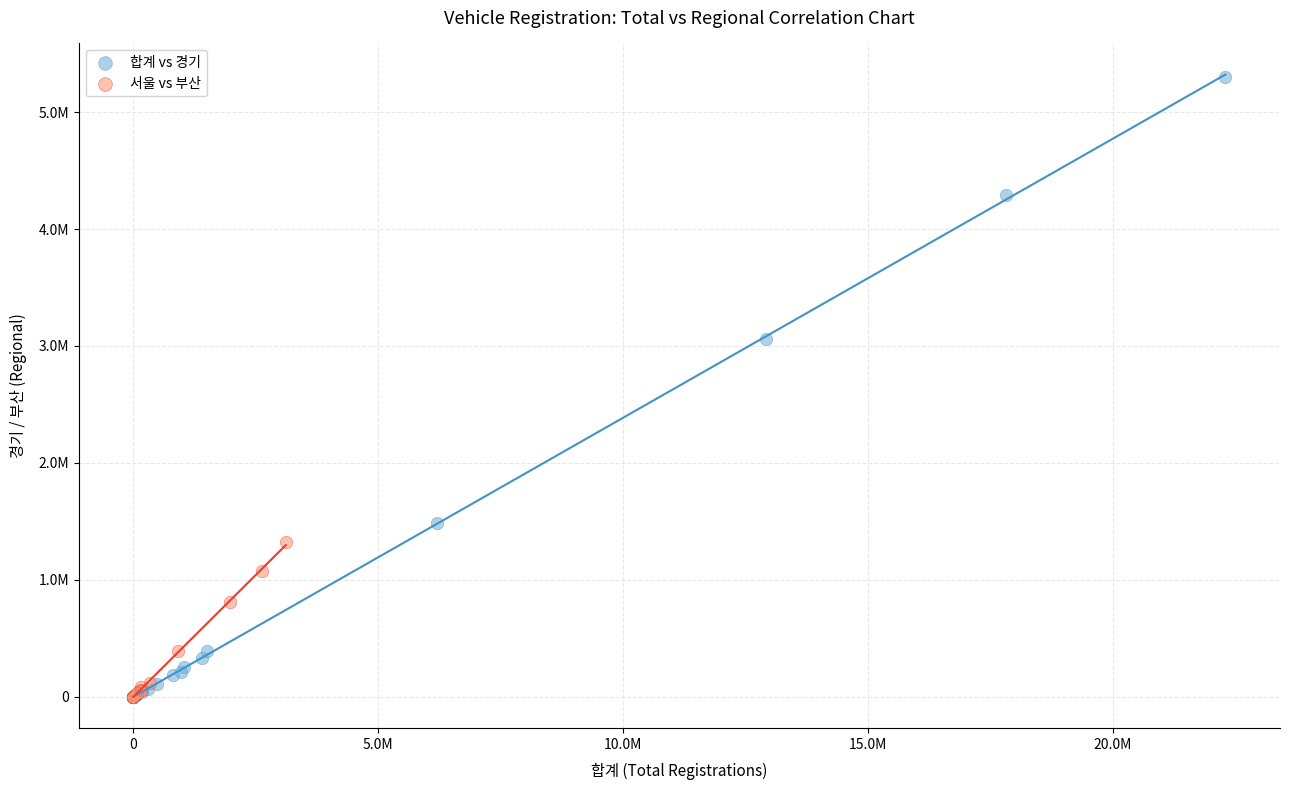

What are all the series names shown in the legend?

합계 vs 경기, 서울 vs 부산